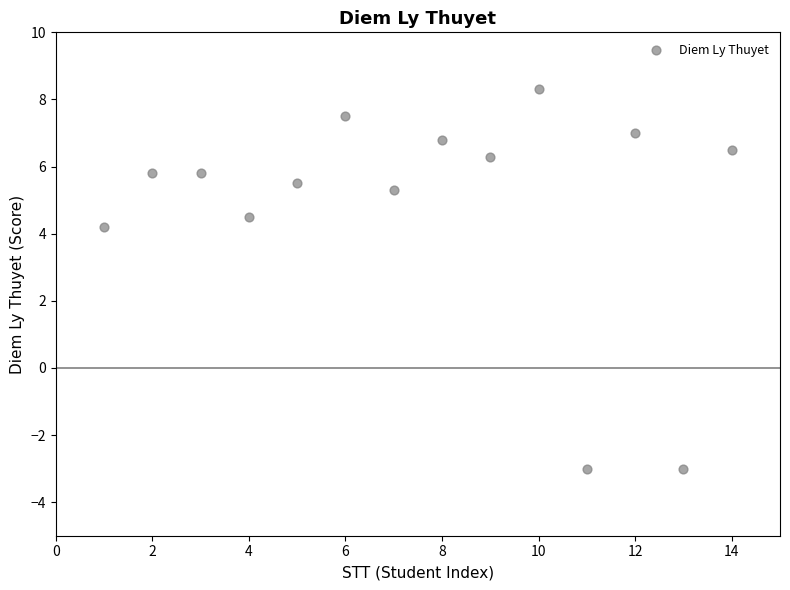

What Y value in the scatter plot is closest to 2?

4.2